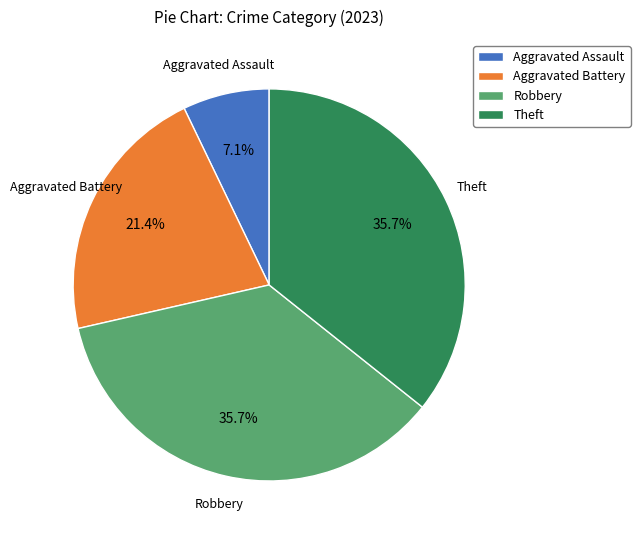

To the nearest percent, what is the average slice percentage?

25%